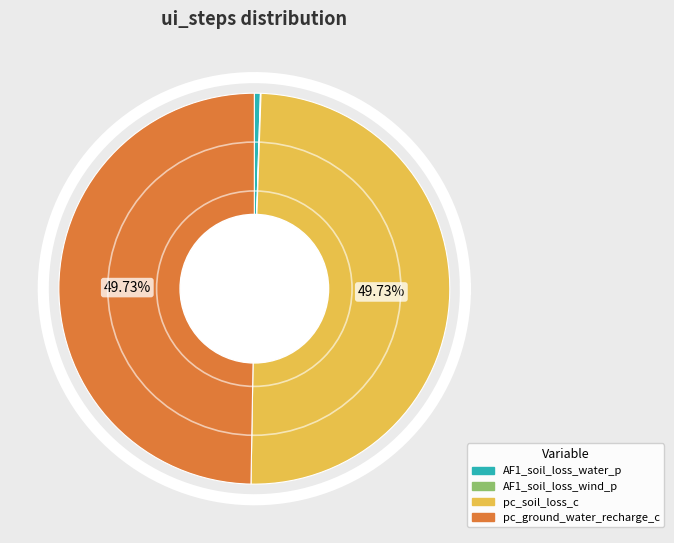

What is the largest slice in the pie chart?

pc_soil_loss_c